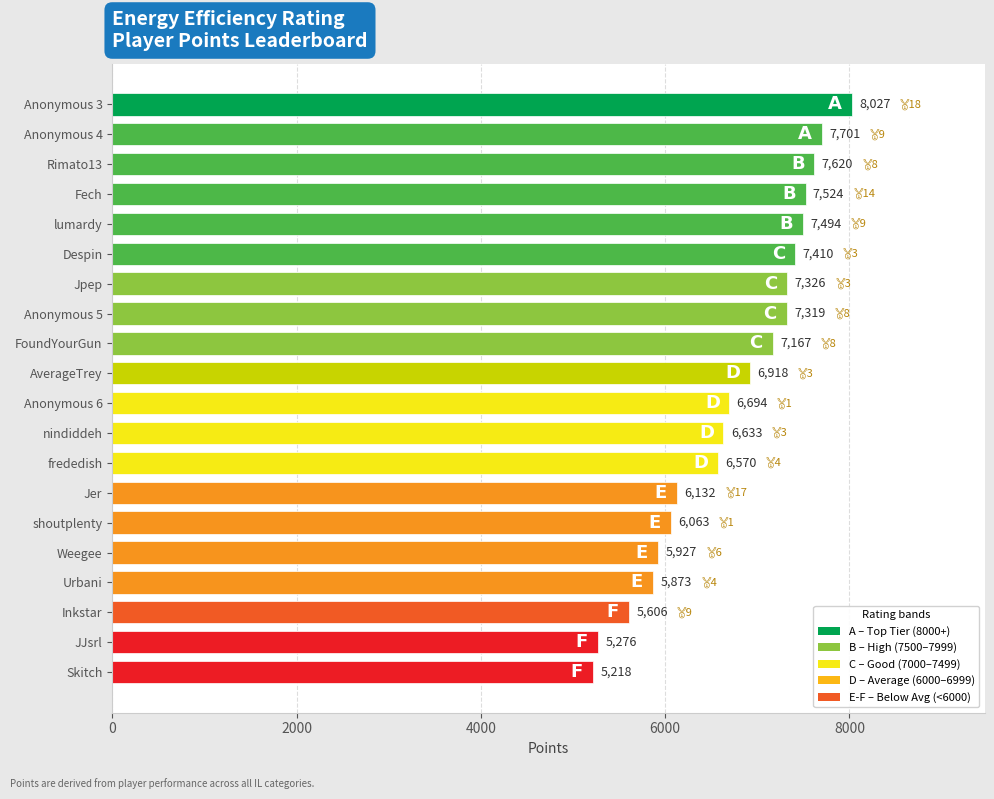

What position from the top is FoundYourGun?

9